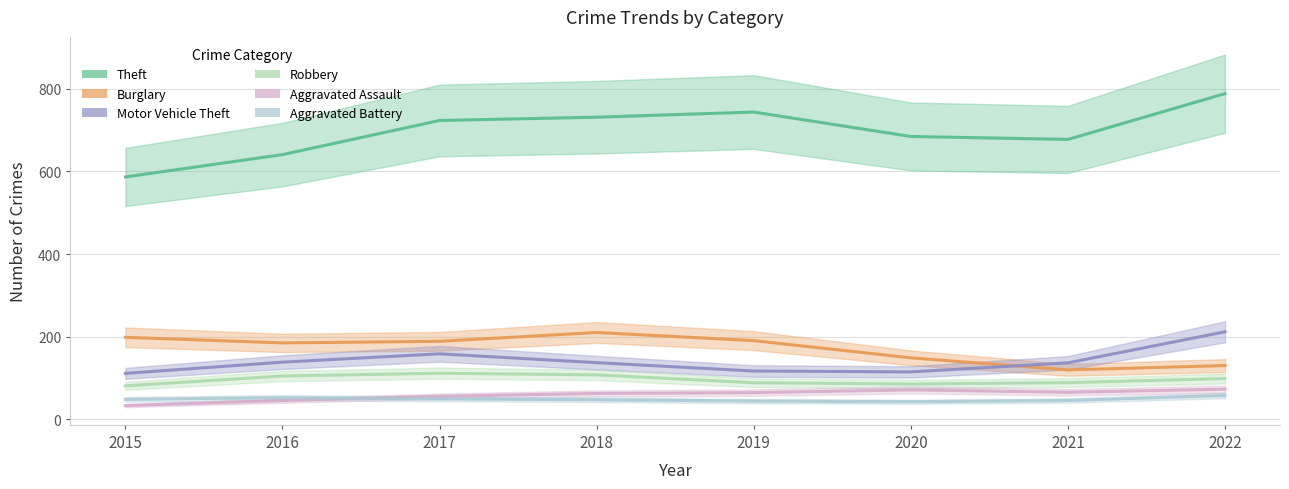

What is the sum of the Aggravated Assault values at 2020 and 2019?

140